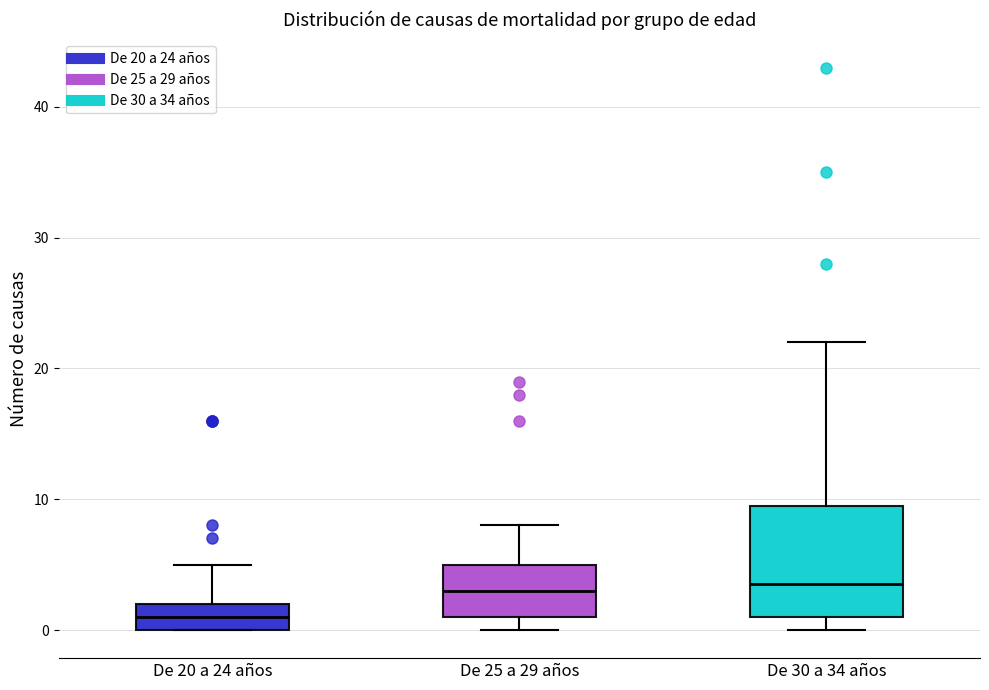

Comparing the boxes themselves (not the whiskers), which one is the tallest?

De 30 a 34 años